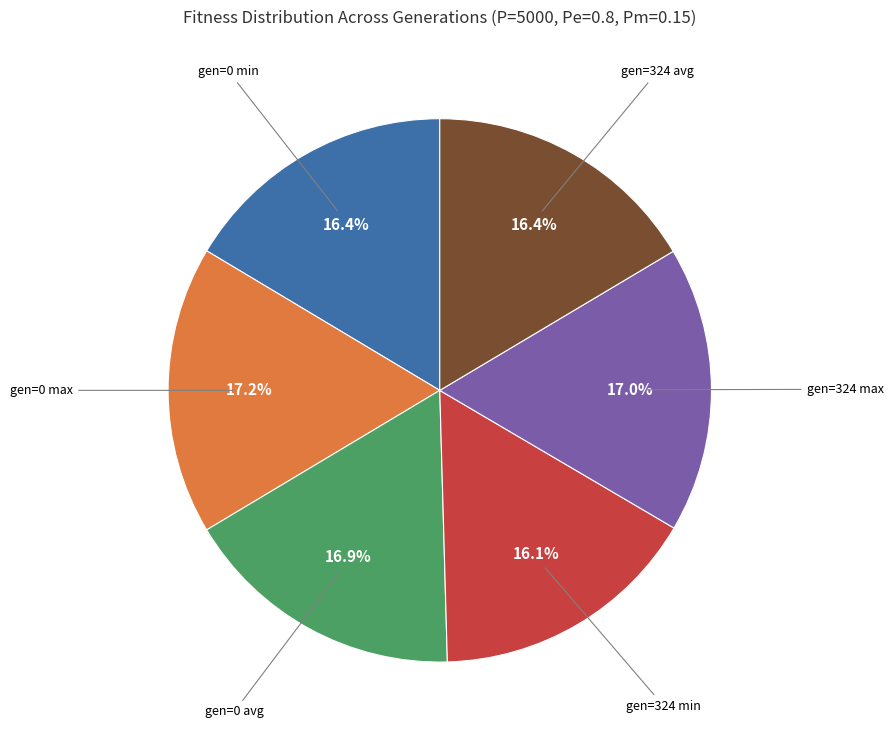

How many slices are in this pie chart?

6